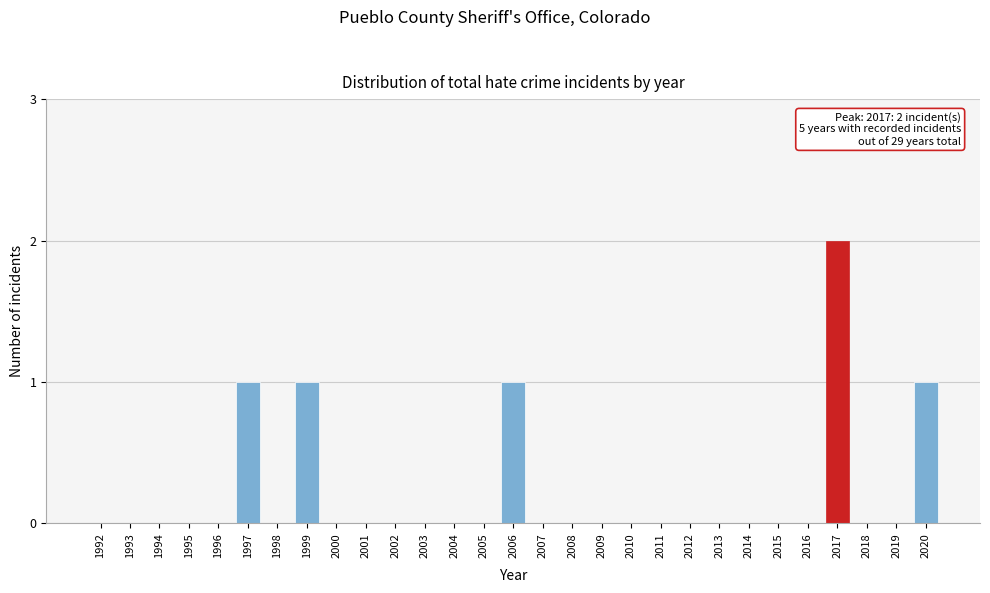

Reading left to right, extract all data points from this chart.

1992=0	1993=0	1994=0	1995=0	1996=0	1997=1	1998=0	1999=1	2000=0	2001=0	2002=0	2003=0	2004=0	2005=0	2006=1	2007=0	2008=0	2009=0	2010=0	2011=0	2012=0	2013=0	2014=0	2015=0	2016=0	2017=2	2018=0	2019=0	2020=1